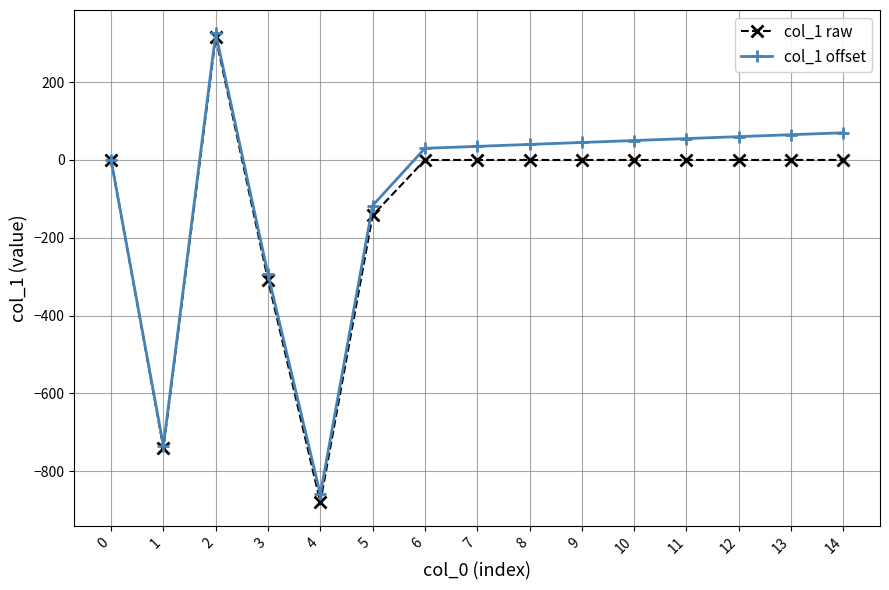

The value of col_1 raw at 5 is -142.3. True or false?

True